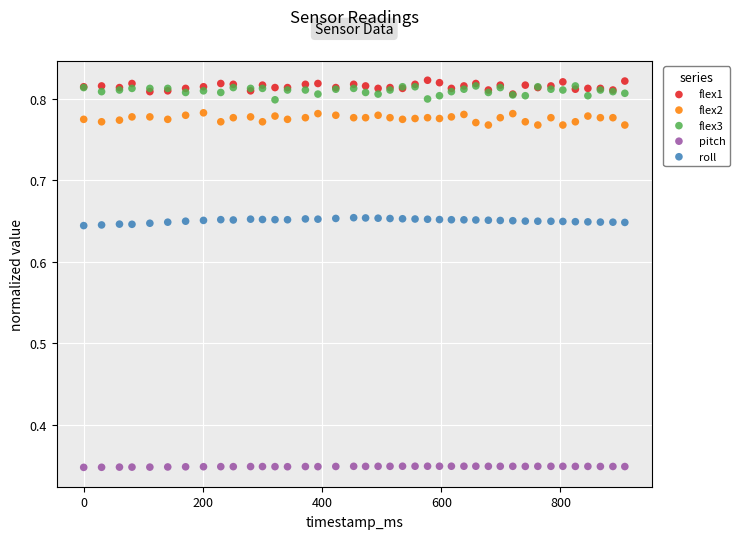

Which series contains the highest Y value?

flex1